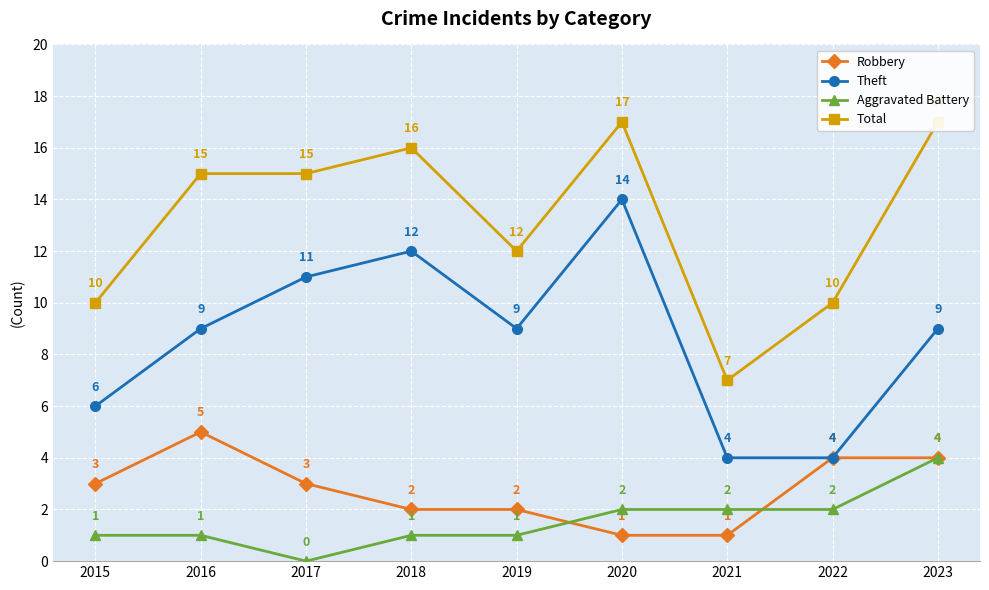

List the labels in order of Total value, largest first.

2020, 2023, 2018, 2016, 2017, 2019, 2015, 2022, 2021